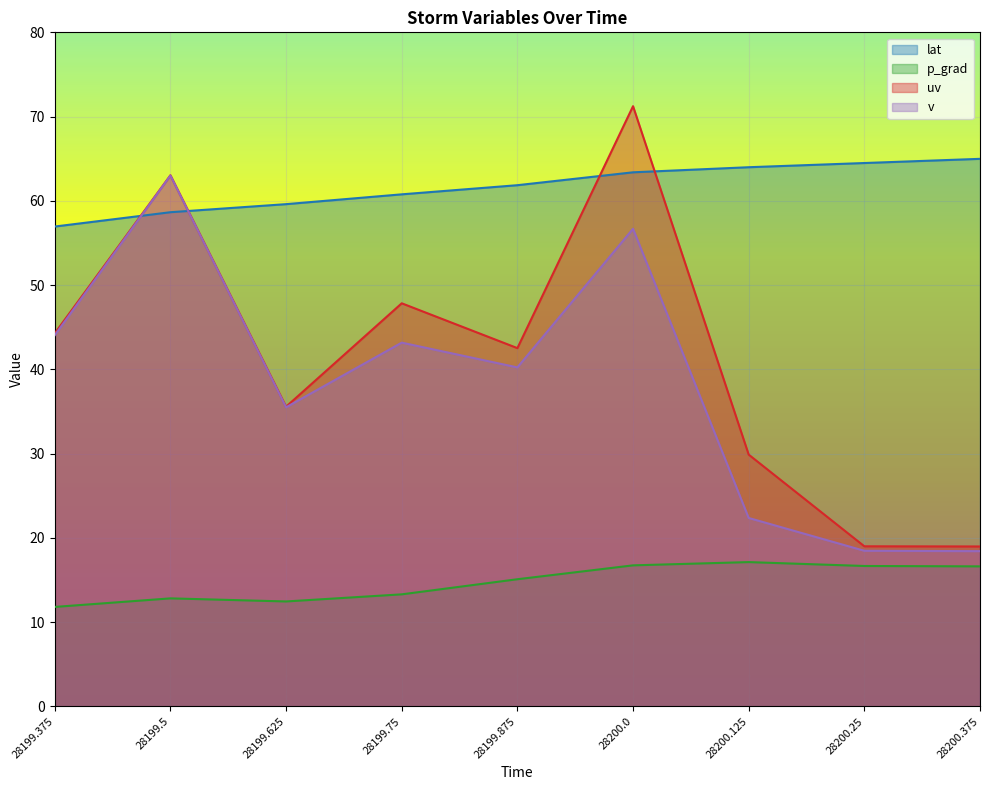

Reading left to right, extract all data points from this chart.

lat: 56.9	58.6	59.6	60.8	61.9	63.4	64.0	64.5	65.0
p_grad: 11.8	12.8	12.5	13.3	15.1	16.7	17.1	16.7	16.6
uv: 44.3	63.0	35.6	47.8	42.5	71.2	29.9	19.0	19.0
v: 44.1	63.0	35.5	43.2	40.2	56.7	22.4	18.5	18.4